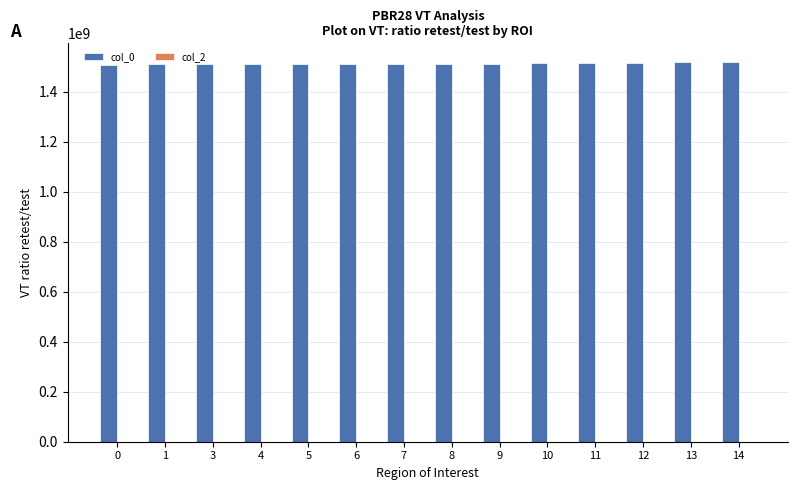

What is the value of the 7th bar from the left?

1510434755